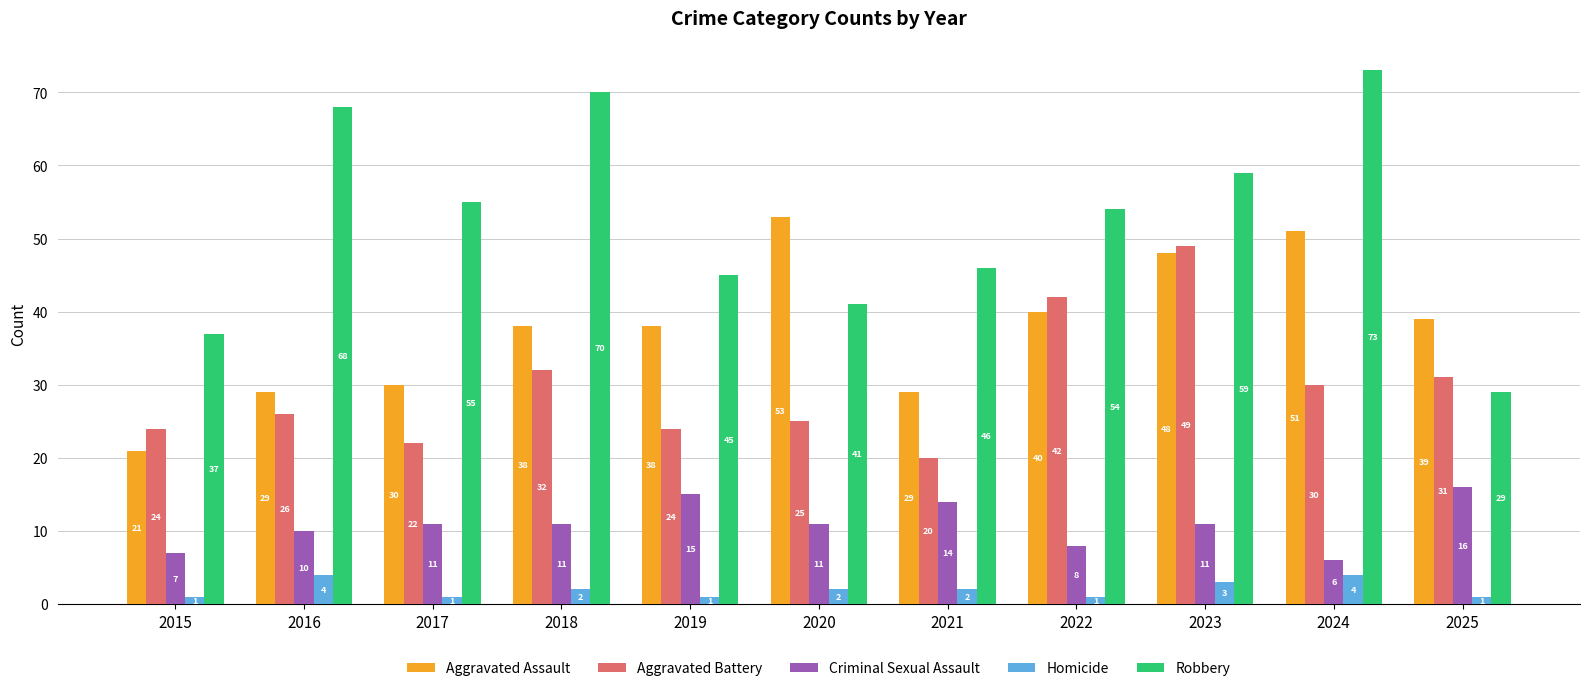

Reading right to left, list all the values displayed in this chart.

Aggravated Assault: 2025=39	2024=51	2023=48	2022=40	2021=29	2020=53	2019=38	2018=38	2017=30	2016=29	2015=21
Aggravated Battery: 2025=31	2024=30	2023=49	2022=42	2021=20	2020=25	2019=24	2018=32	2017=22	2016=26	2015=24
Criminal Sexual Assault: 2025=16	2024=6	2023=11	2022=8	2021=14	2020=11	2019=15	2018=11	2017=11	2016=10	2015=7
Homicide: 2025=1	2024=4	2023=3	2022=1	2021=2	2020=2	2019=1	2018=2	2017=1	2016=4	2015=1
Robbery: 2025=29	2024=73	2023=59	2022=54	2021=46	2020=41	2019=45	2018=70	2017=55	2016=68	2015=37